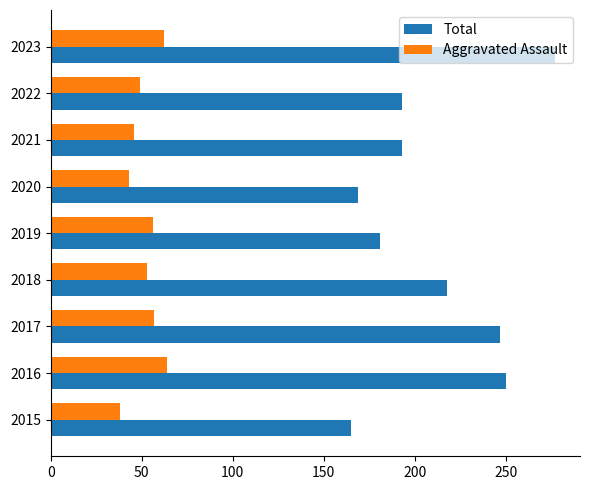

Which series has the largest total across all categories?

Total